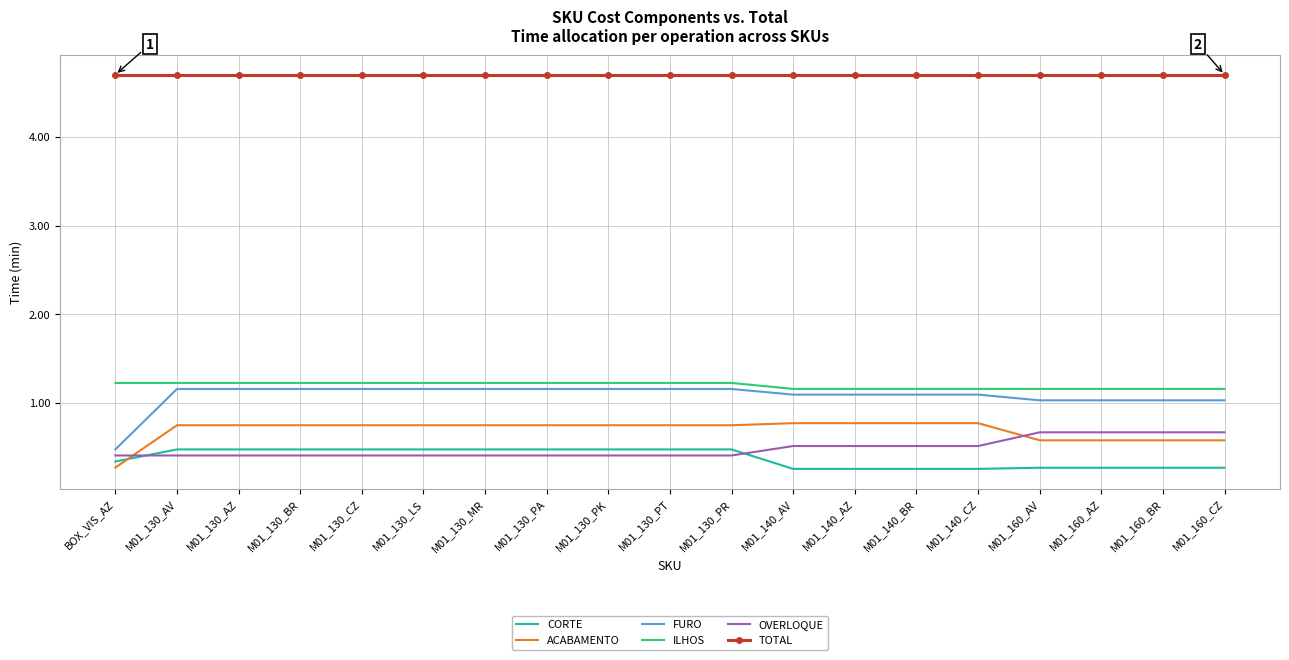

Which series has the widest spread of values?

FURO